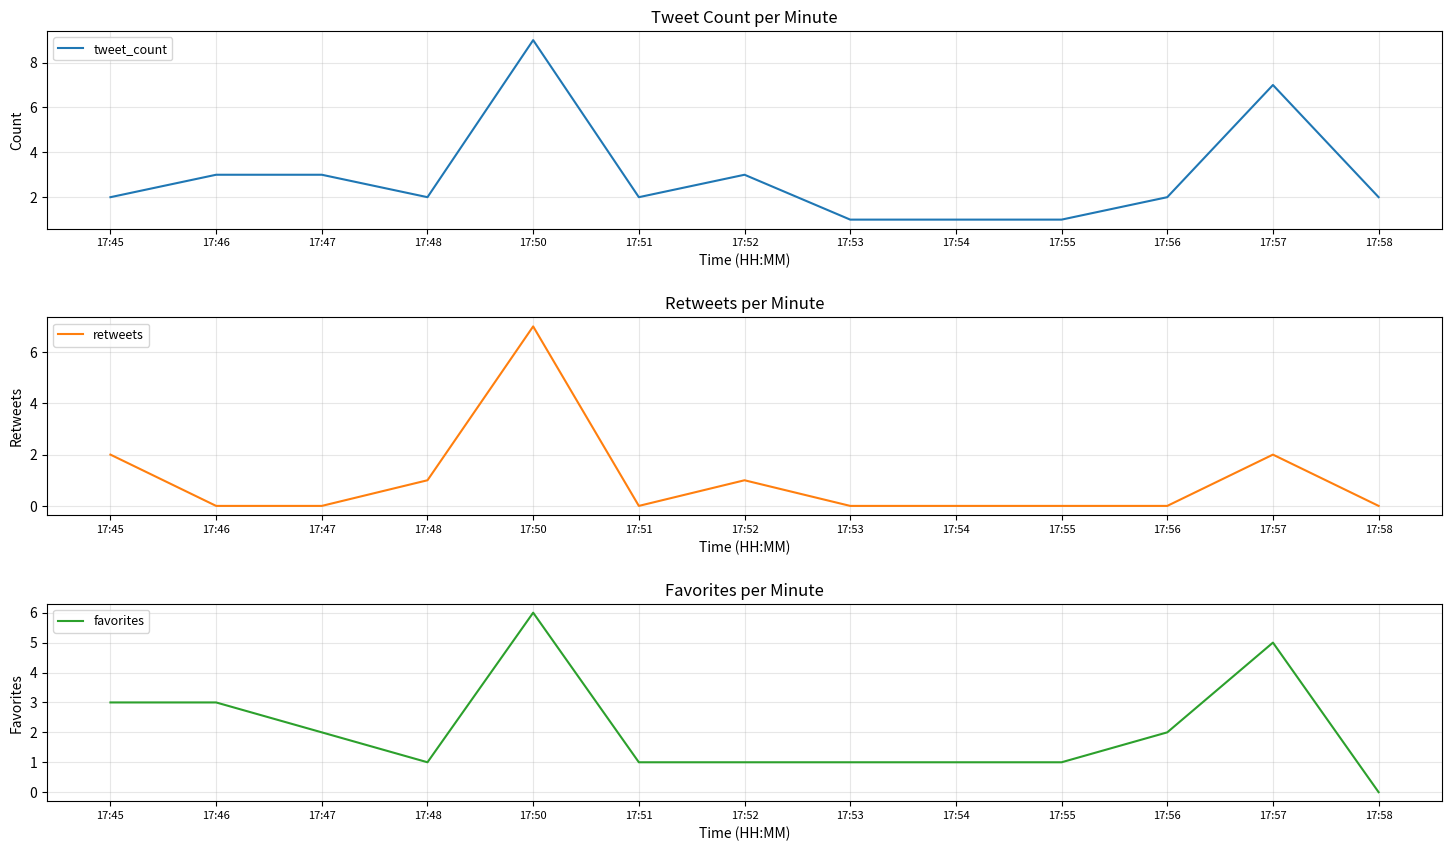

How many positive values does the retweets series have?

5